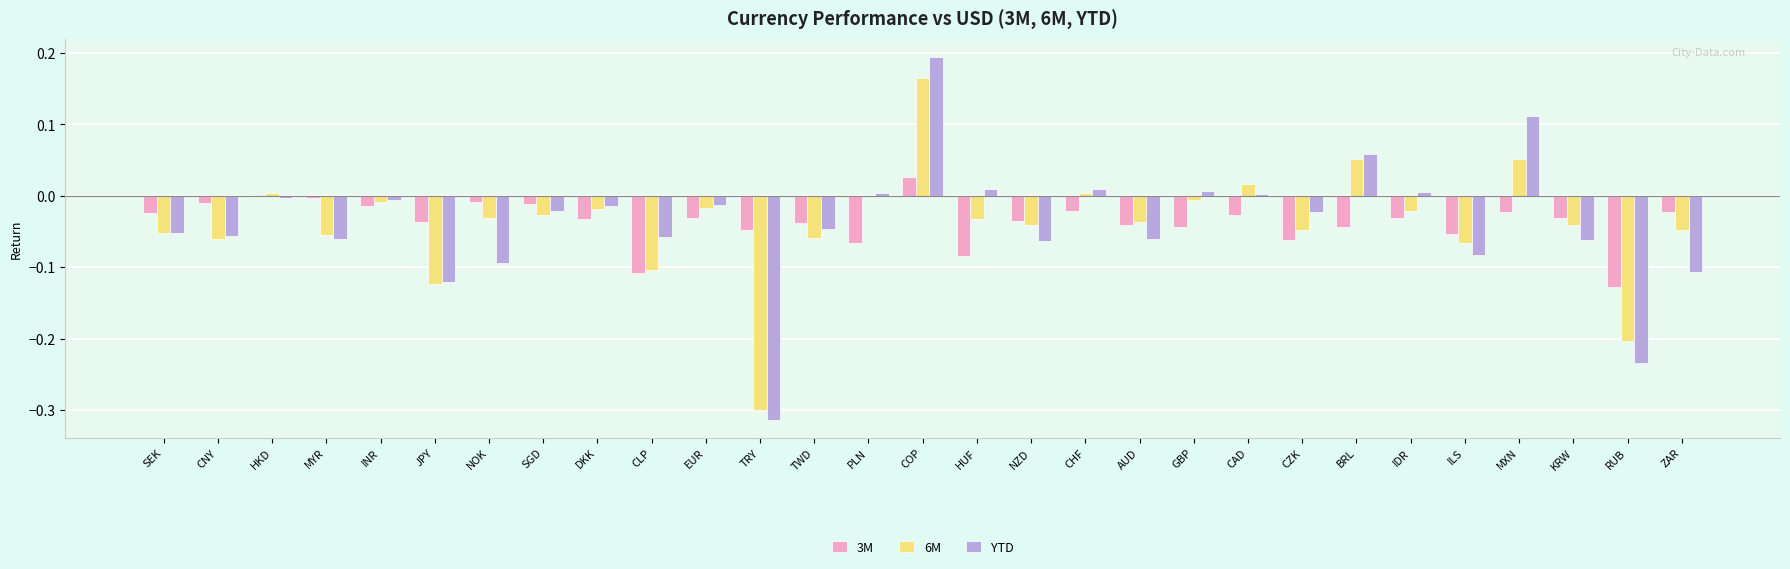

What are all the series names shown in the legend?

3M, 6M, YTD